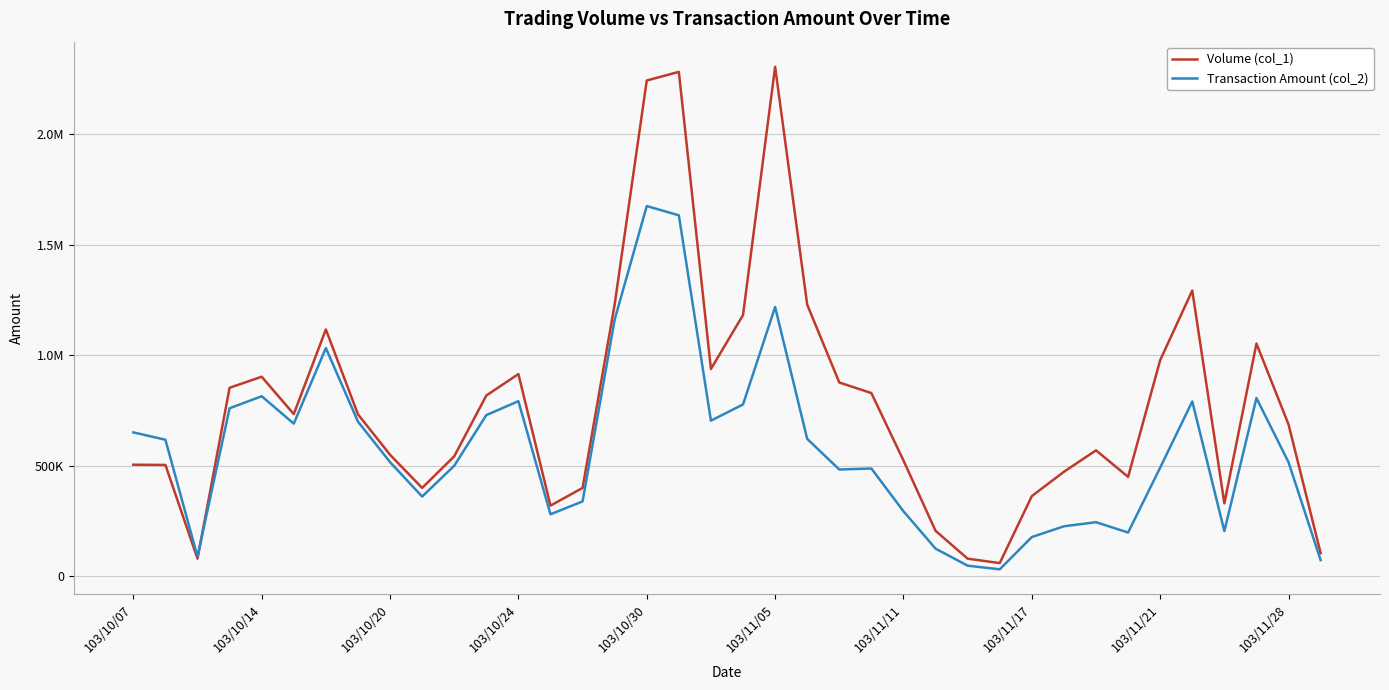

Reading right to left, transcribe all the data shown in this chart.

Volume (col_1): 105000	687000	1053000	330000	1293000	978000	450000	570000	473000	363000	60000	80000	206000	524000	829000	877000	1229000	2305000	1182000	938000	2282000	2243000	1230000	400000	320000	915000	818000	543000	400000	550000	733000	1117000	734000	903000	853000	80000	504000	505000
Transaction Amount (col_2): 73500	515920	806630	204800	791350	491900	198200	245000	226480	177870	31900	48300	125380	294340	487890	483360	621900	1218330	777630	704260	1633180	1674990	1161550	339000	280800	792460	729320	500160	361000	516740	700090	1032650	690860	814760	760380	89400	618000	651270